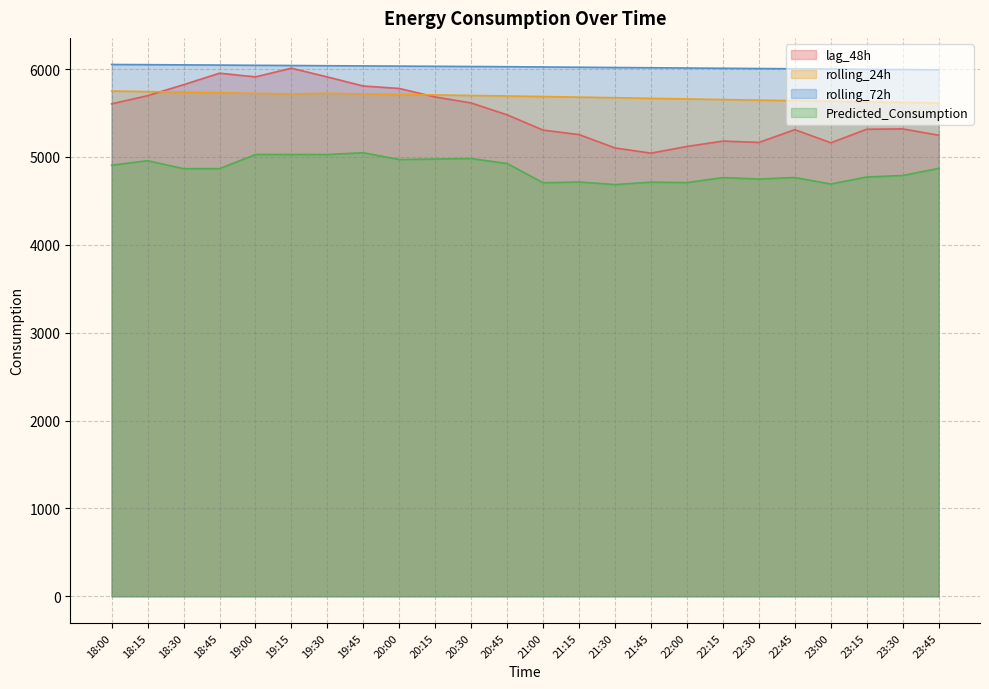

At which label does rolling_24h first exceed 5694?

18:00